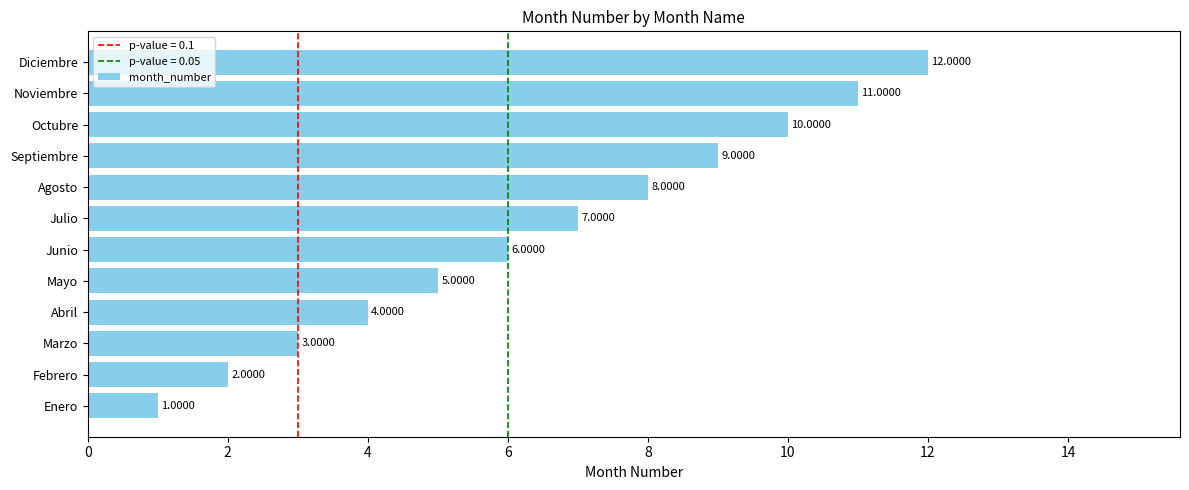

How many series are shown in this chart?

1